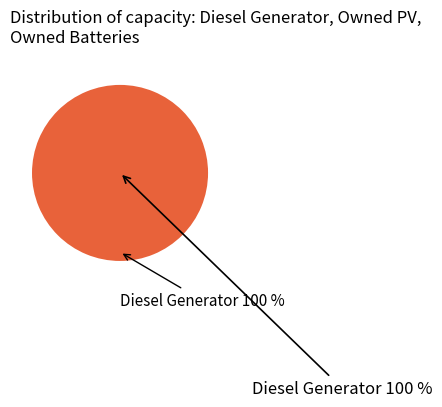

To the nearest percent, what portion does Diesel Generator represent?

100%